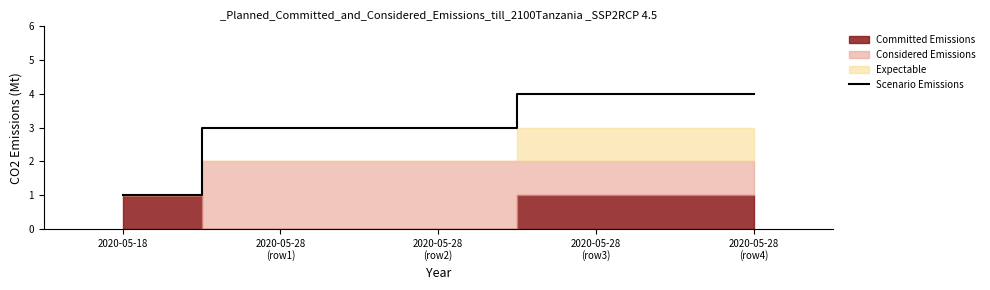

What is the minimum value shown in the chart?

1